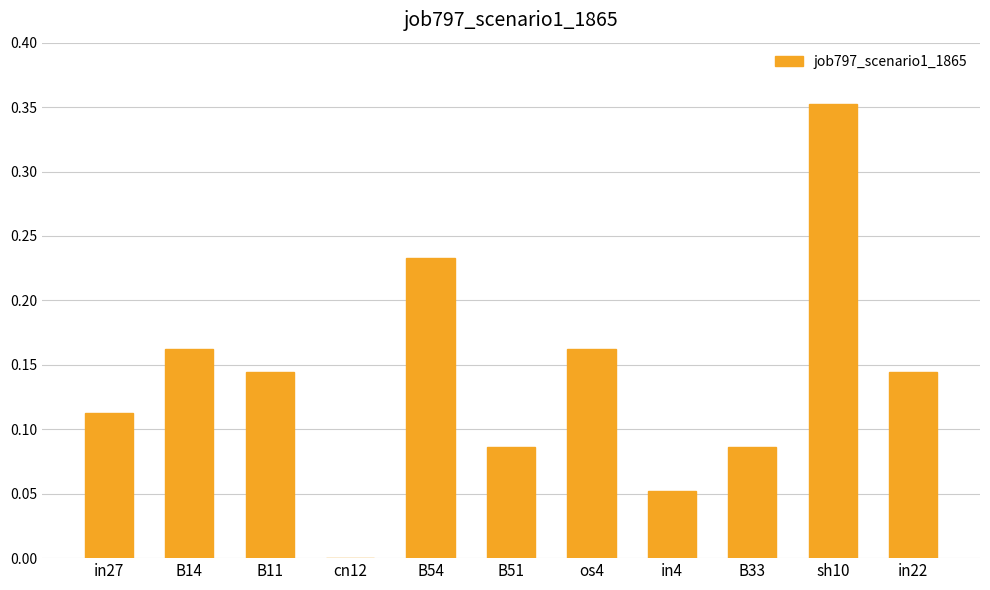

True or false: the data shows 0.2 at in22.

False